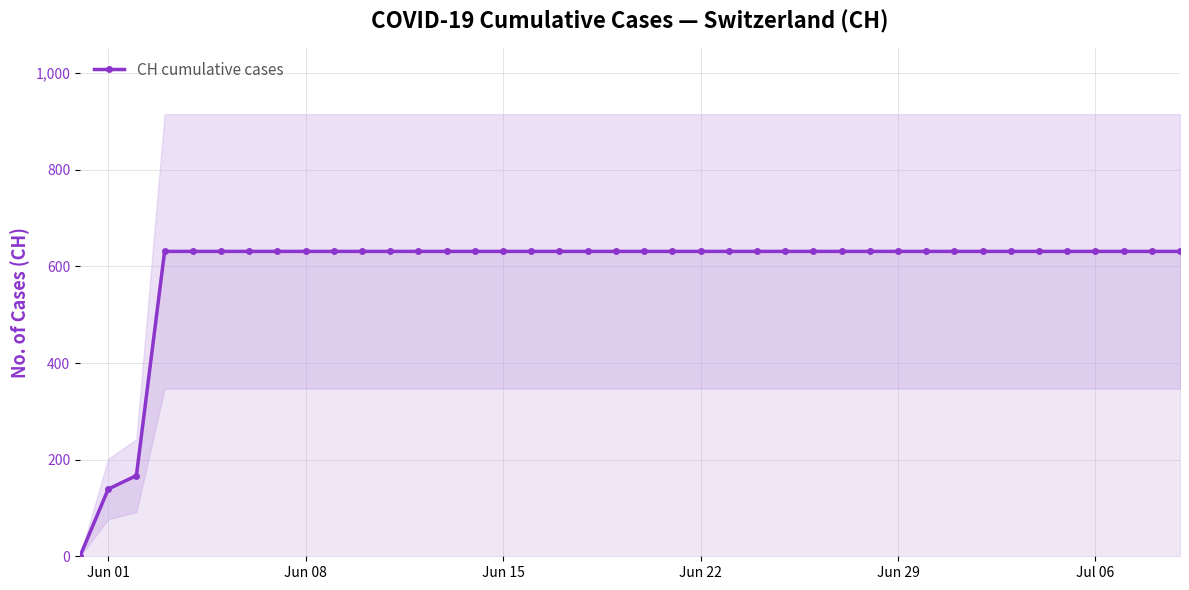

Does the chart have visible grid lines?

Yes